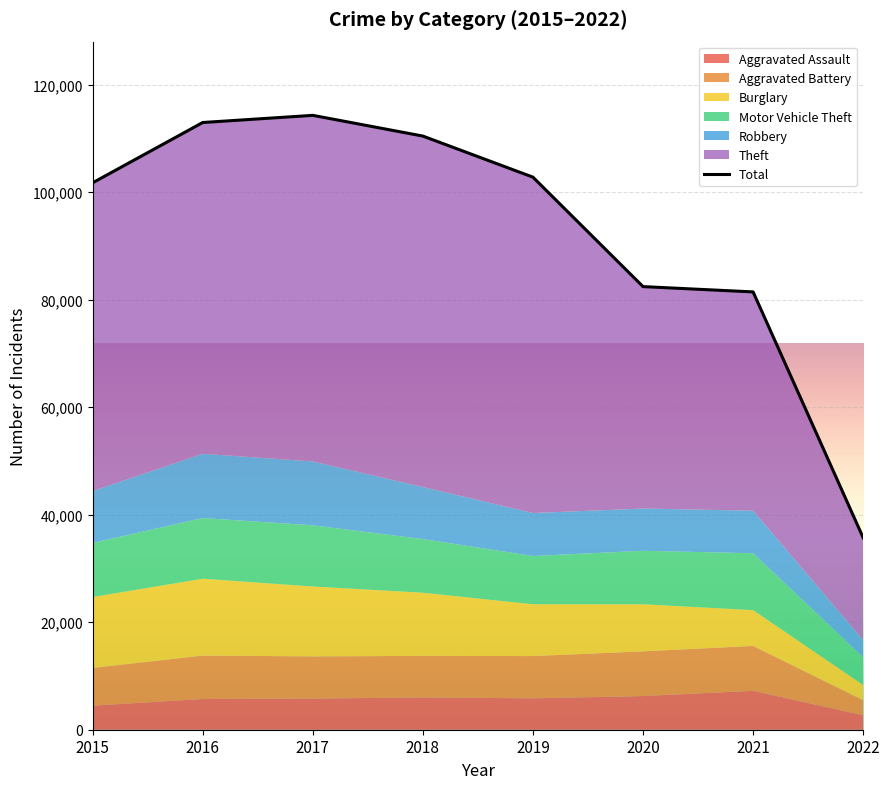

Is it true that the value at 2020 is 82424?

True